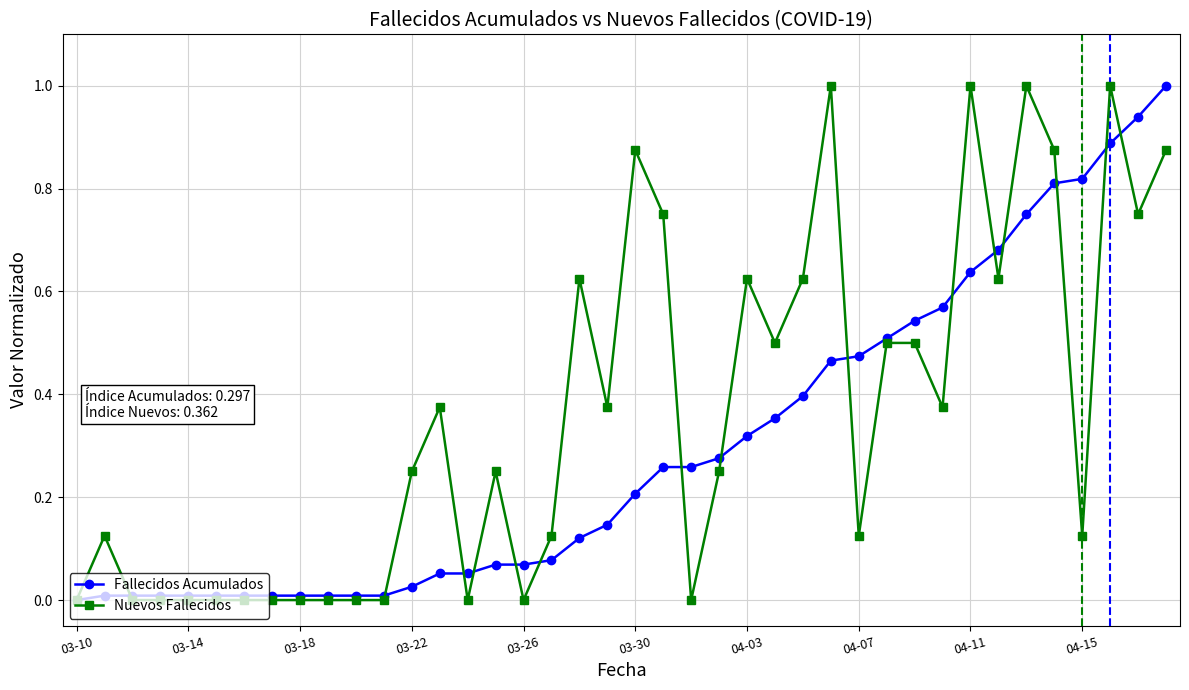

What is the greatest value displayed?

1.0